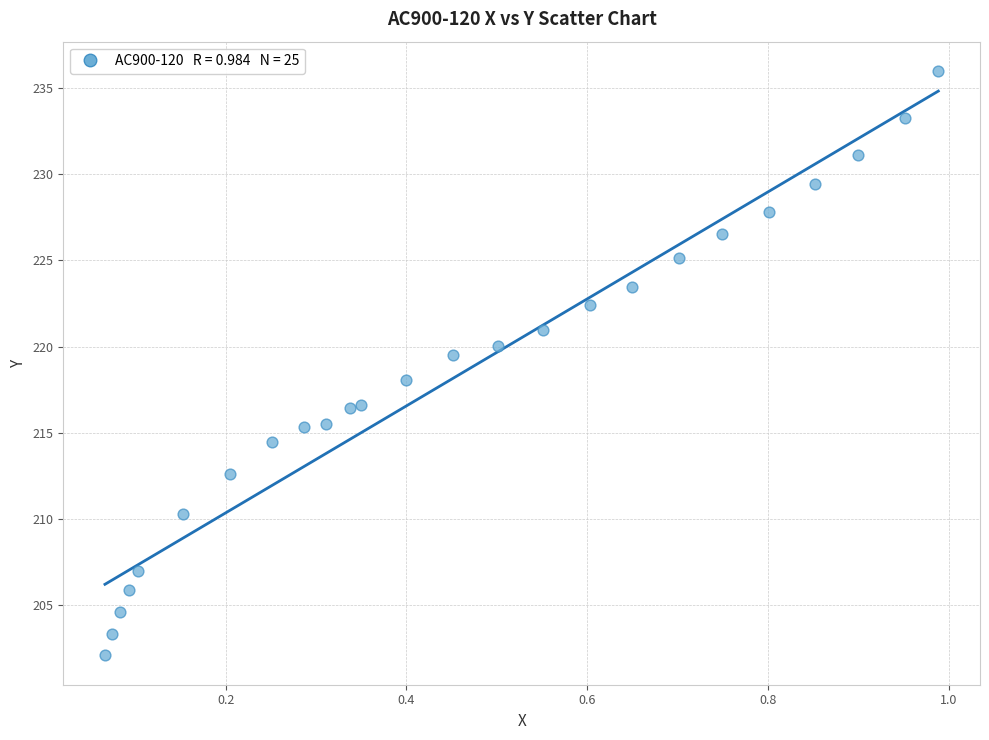

What Y value in the scatter plot is closest to 219?

219.5